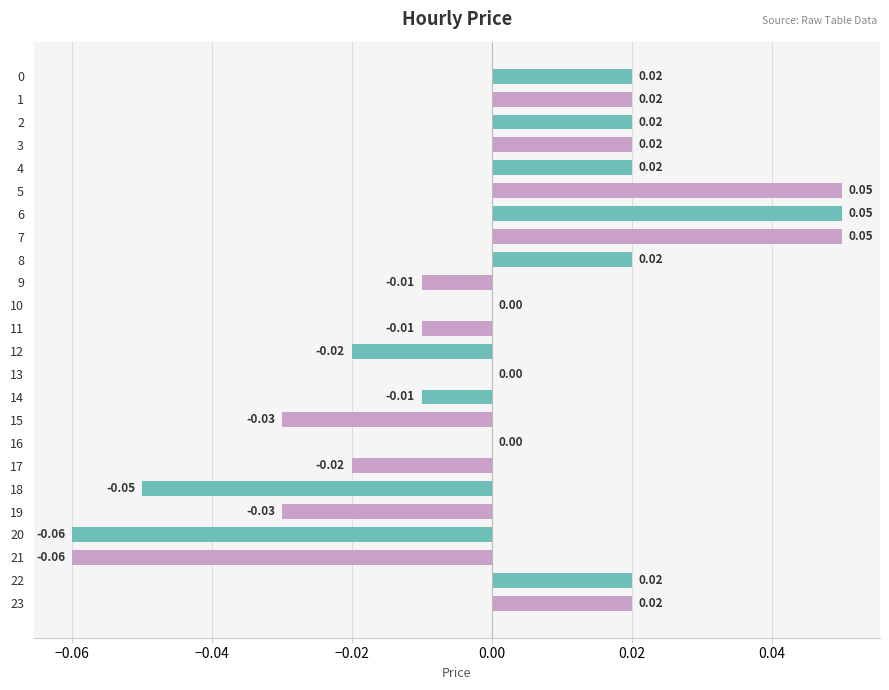

Which has a higher value, 17 or 16?

16